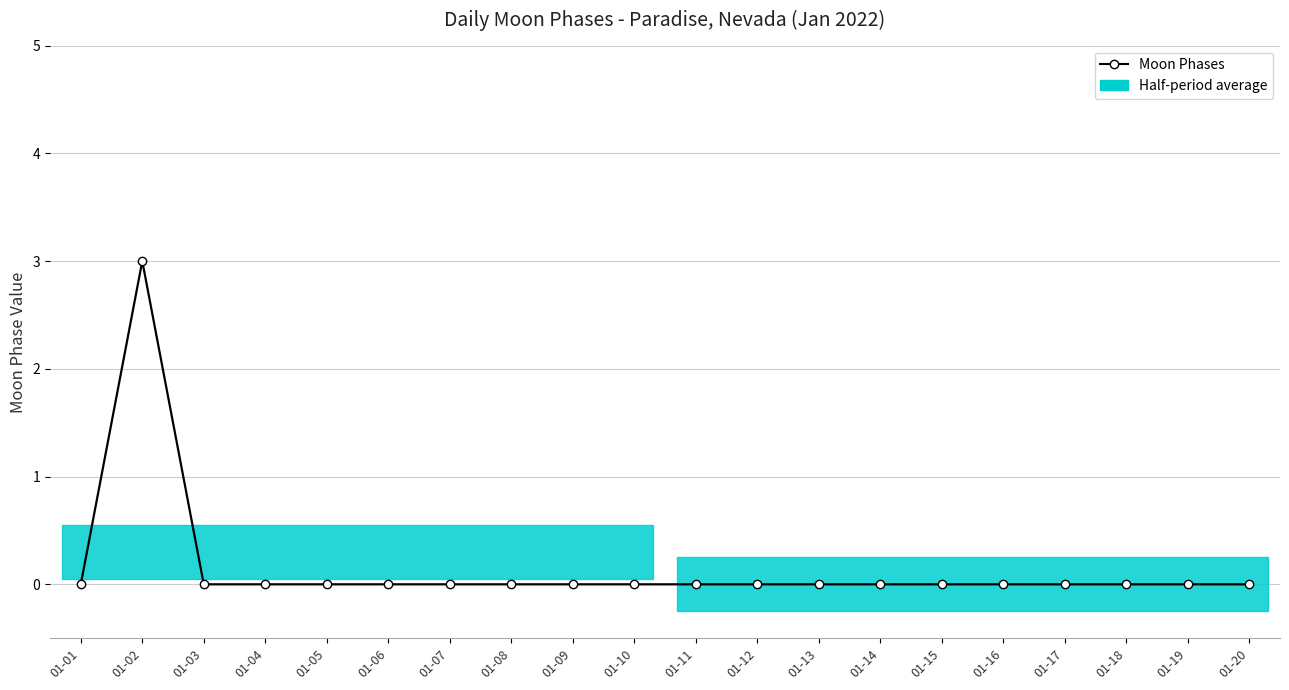

Rank the categories by value from lowest to highest.

01-01, 01-03, 01-04, 01-05, 01-06, 01-07, 01-08, 01-09, 01-10, 01-11, 01-12, 01-13, 01-14, 01-15, 01-16, 01-17, 01-18, 01-19, 01-20, 01-02